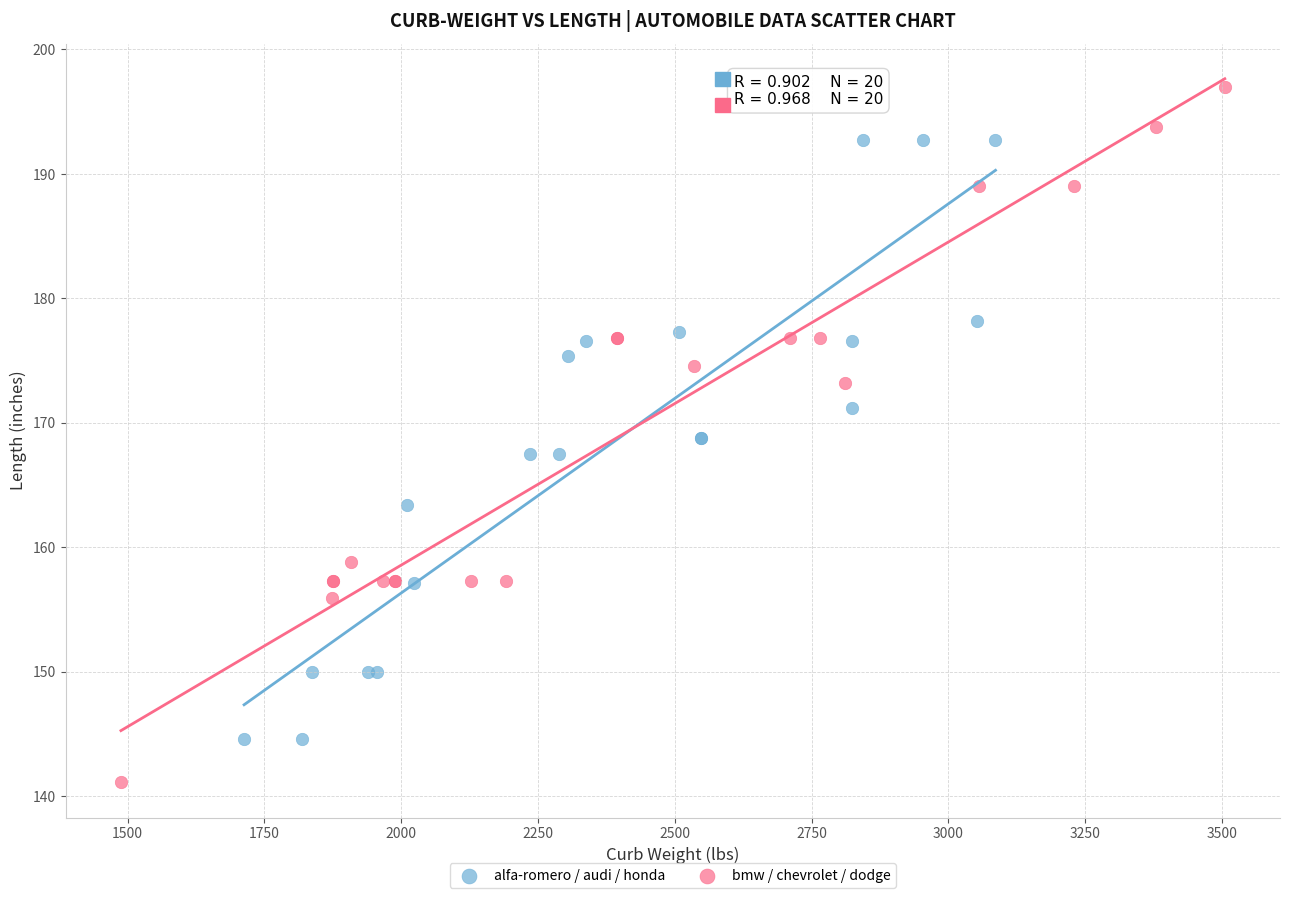

Which series has the widest spread of Y values?

bmw / chevrolet / dodge